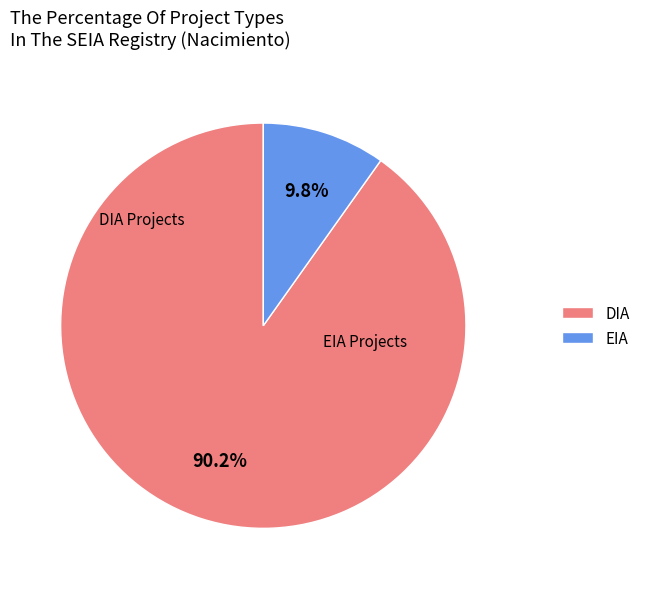

To the nearest percent, what is the average slice percentage?

50%